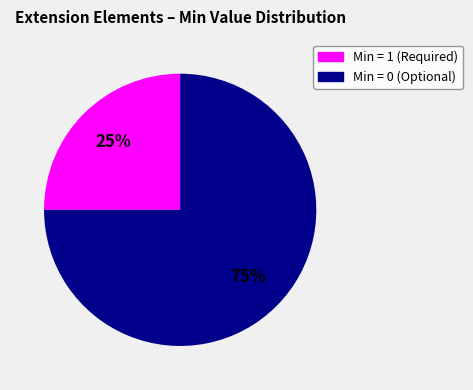

How many slices are in this pie chart?

2